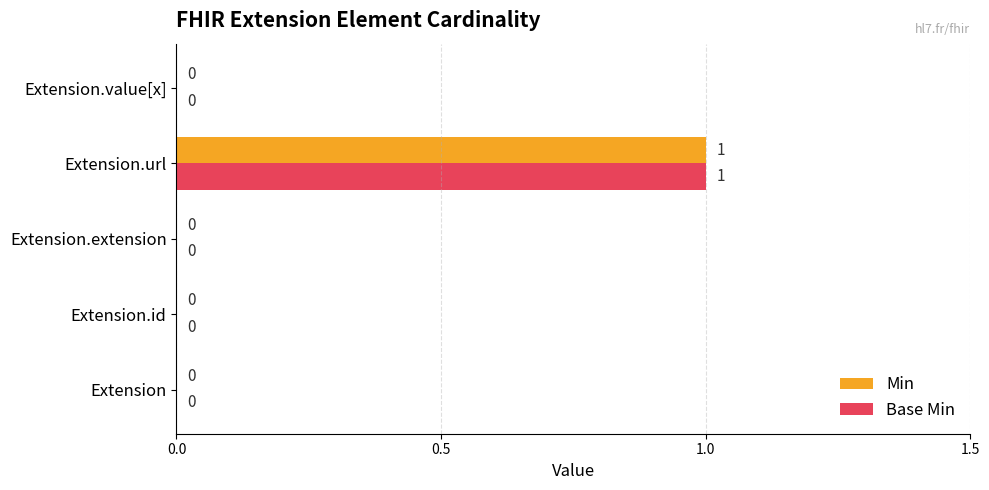

True or false: Base Min has a value of -1 at Extension.extension.

False